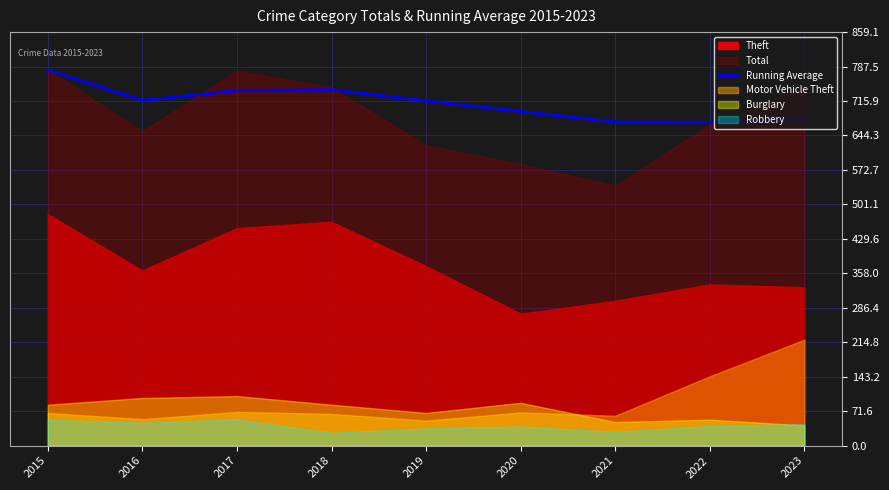

List the labels in order of value, smallest first.

2022, 2021, 2023, 2020, 2019, 2016, 2017, 2018, 2015